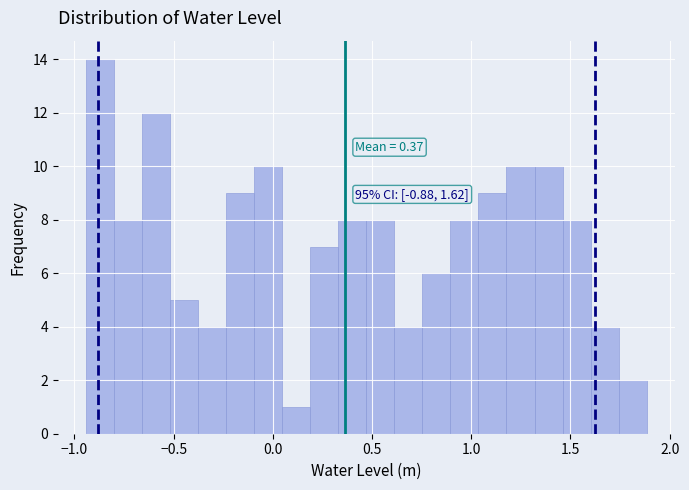

Read against the x-axis, roughly where is the centre of the tallest bar?

-0.85